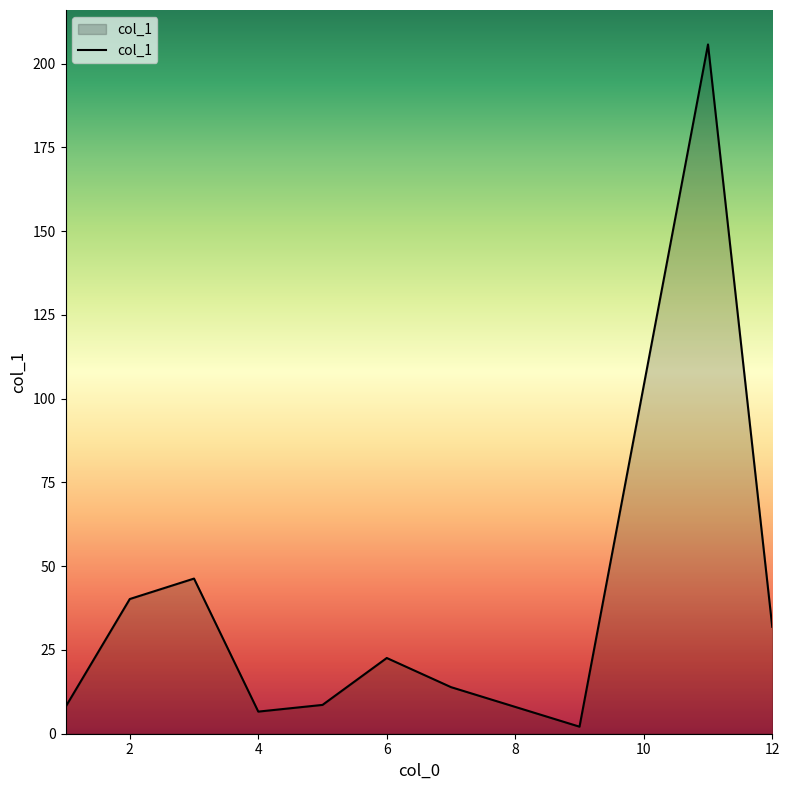

What is the minimum value shown in the chart?

2.1